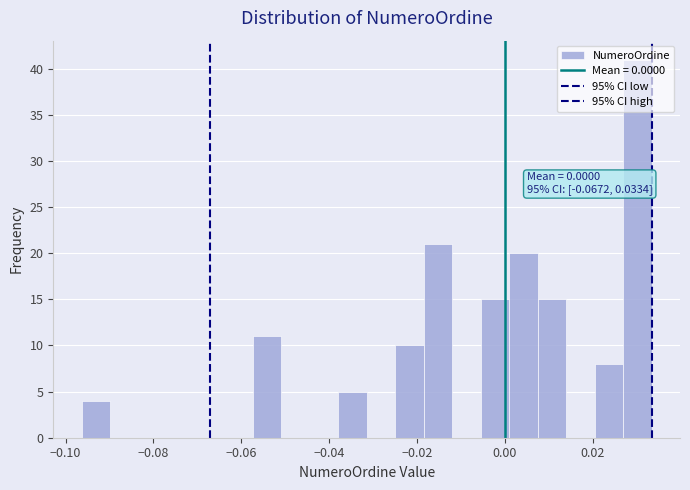

Read against the x-axis, roughly where is the centre of the tallest bar?

0.030